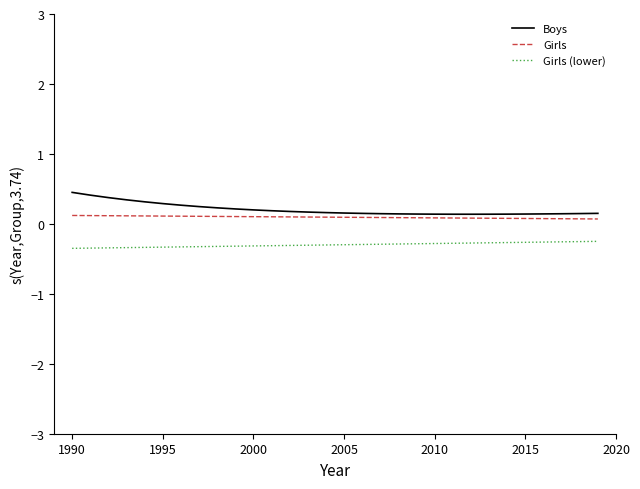

Which series has the widest spread of values?

Boys